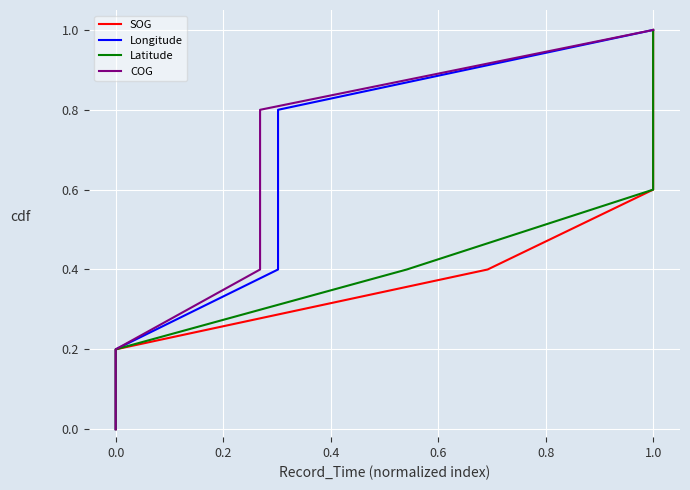

At how many categories does at least one series exceed 0?

6